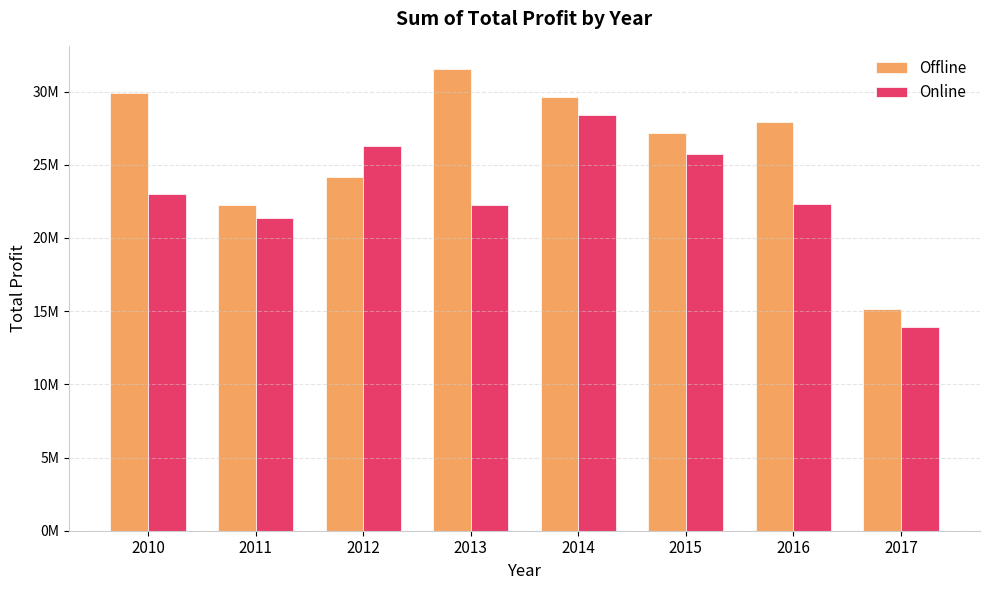

Which series has the widest spread of values?

Offline